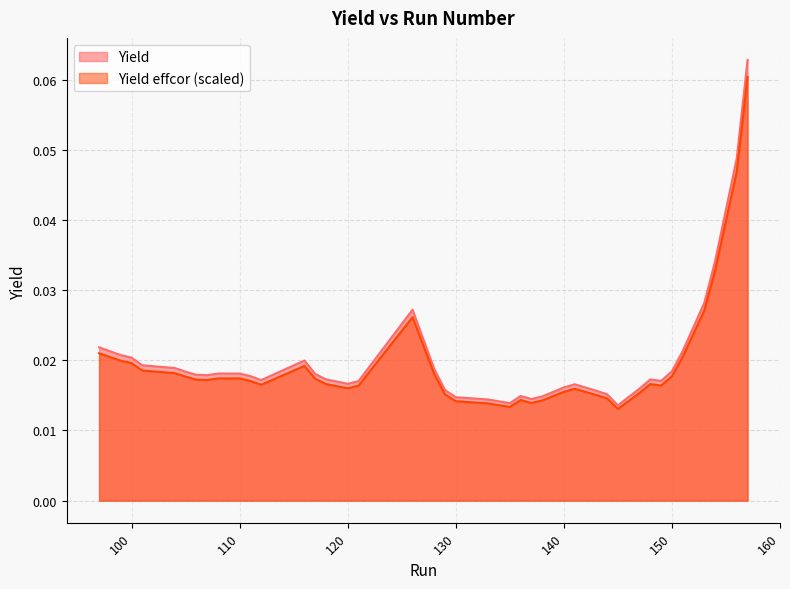

True or false: Yield effcor and Yield cross at least once.

False